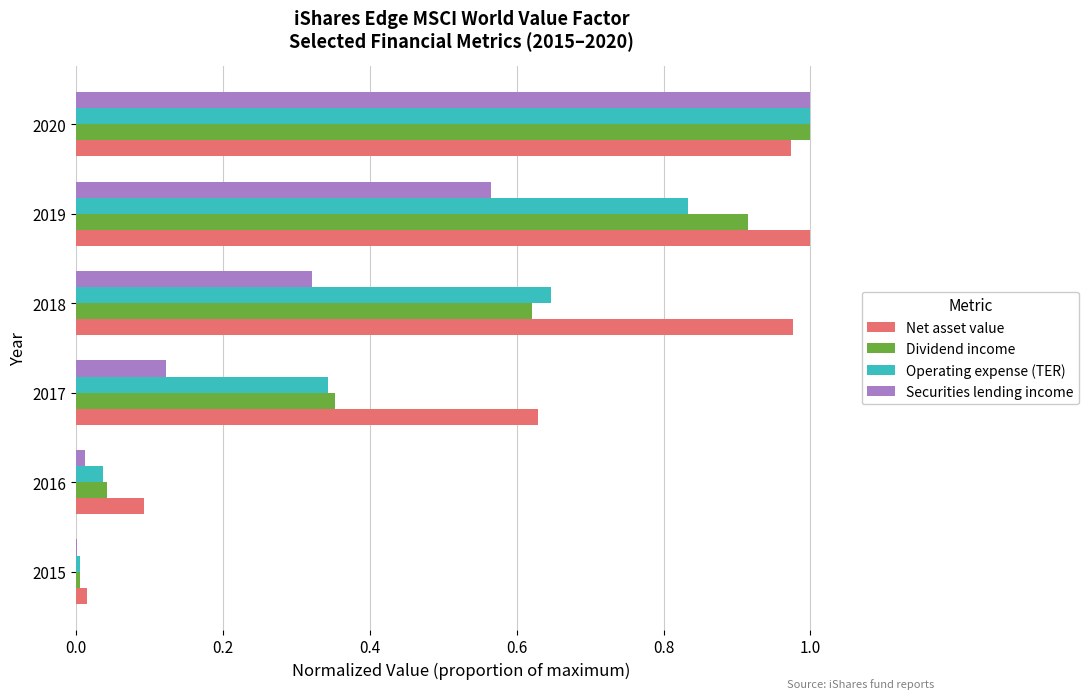

What is the total value across all series at 2019?

3.3